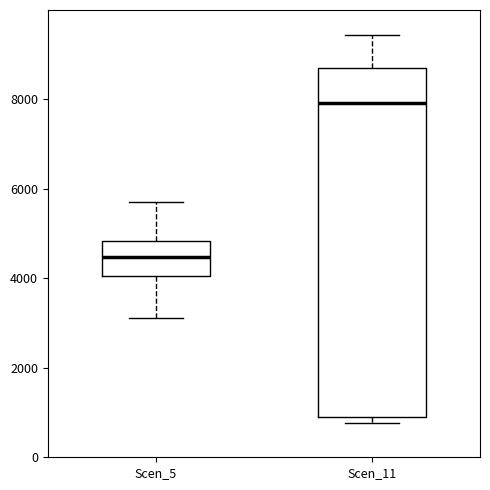

Reading left to right, transcribe this box plot: for each box, give where its median line is, the range the box spans, and where its two whiskers end, as read against the y-axis. The values are not printed on the chart, so give them approximately, as read against the axis.

Scen_5: median 4400, box 4000 to 4800, whiskers 3200 to 5800
Scen_11: median 8000, box 800 to 8600, whiskers 800 (just below the box's lower edge) to 9400